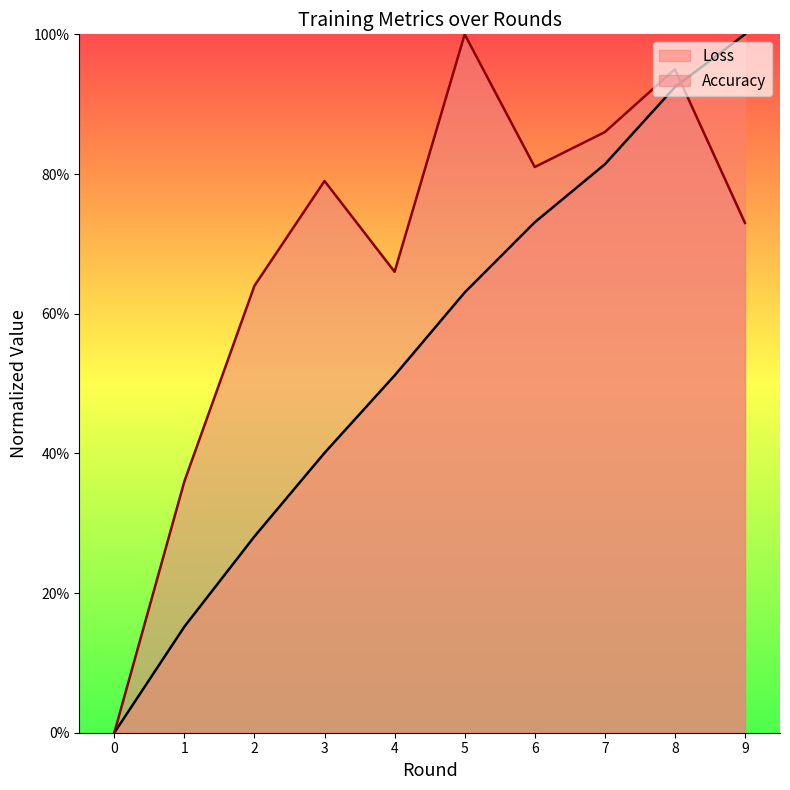

The Loss series shows 0.7 at 3. True or false?

False